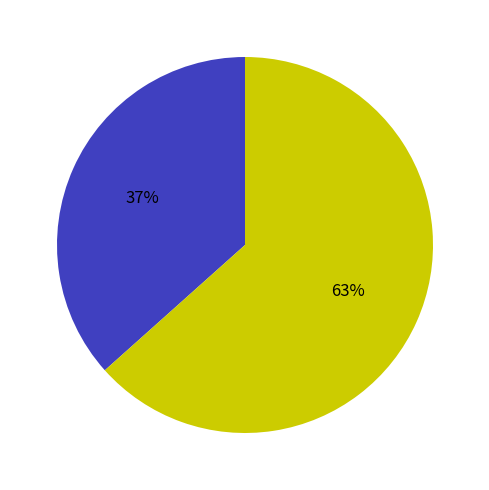

To the nearest percent, what is the average slice percentage?

50%